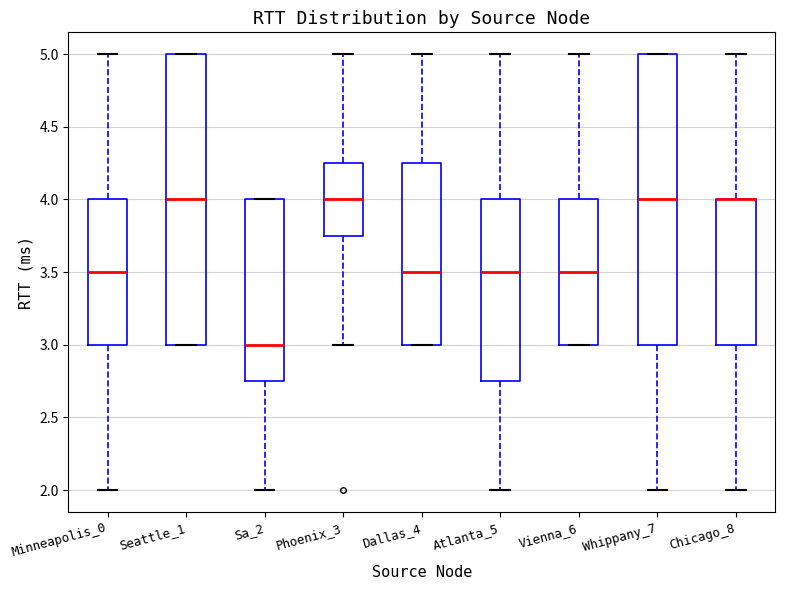

Where is the lower edge of the box for Chicago_8 on the y-axis? The values are not printed on the chart, so give them approximately, as read against the axis.

3.00